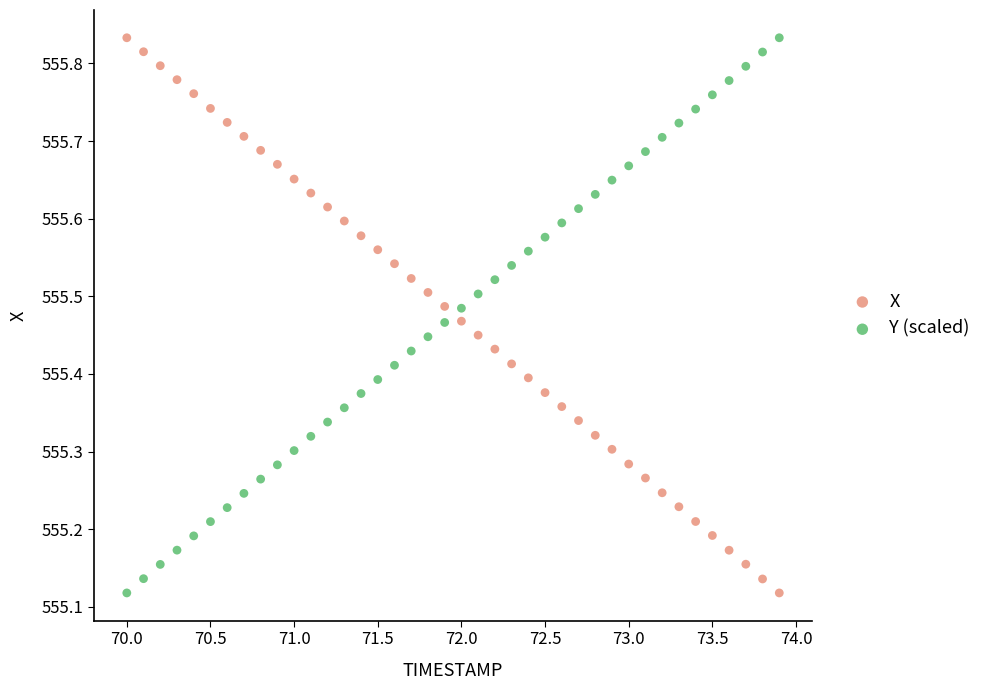

What is the X range (max minus min) for the scatter plot?

3.9